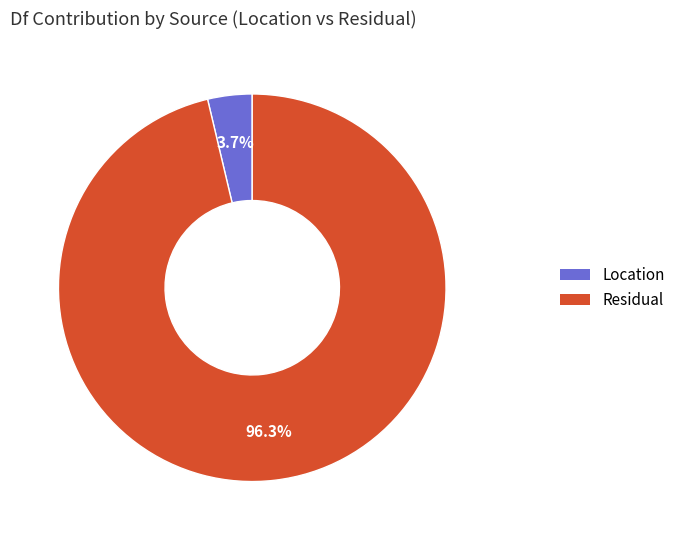

What is the ratio of the value at Residual to the value at Location?

26.0